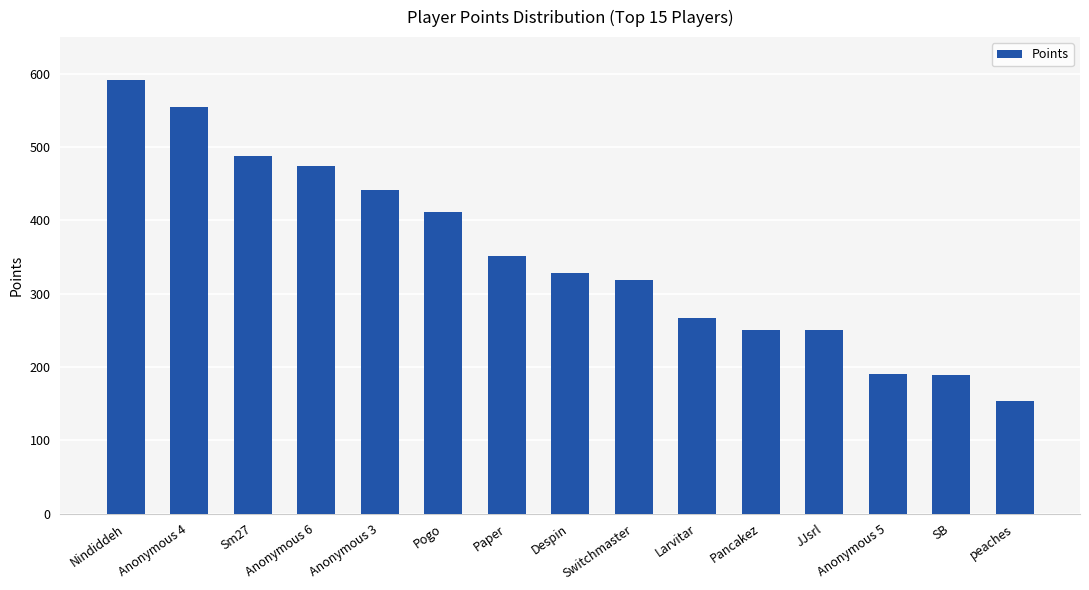

What is the change in value from Pancakez to SB?

-62